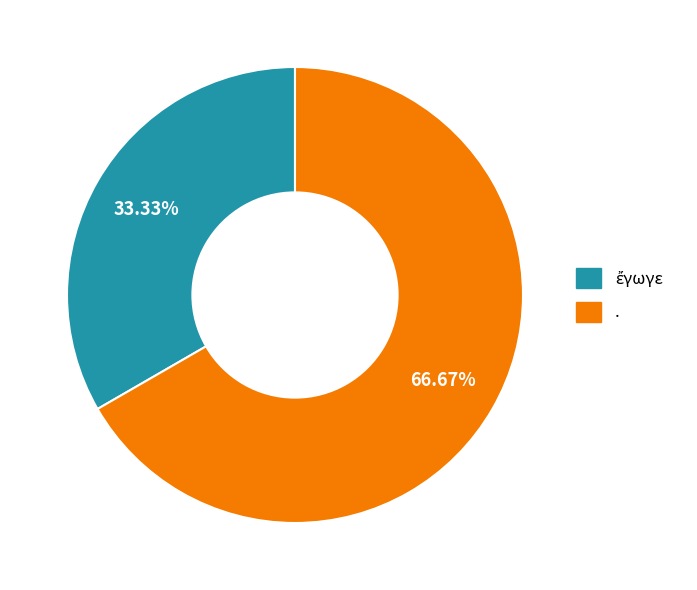

Which slice is the largest?

.